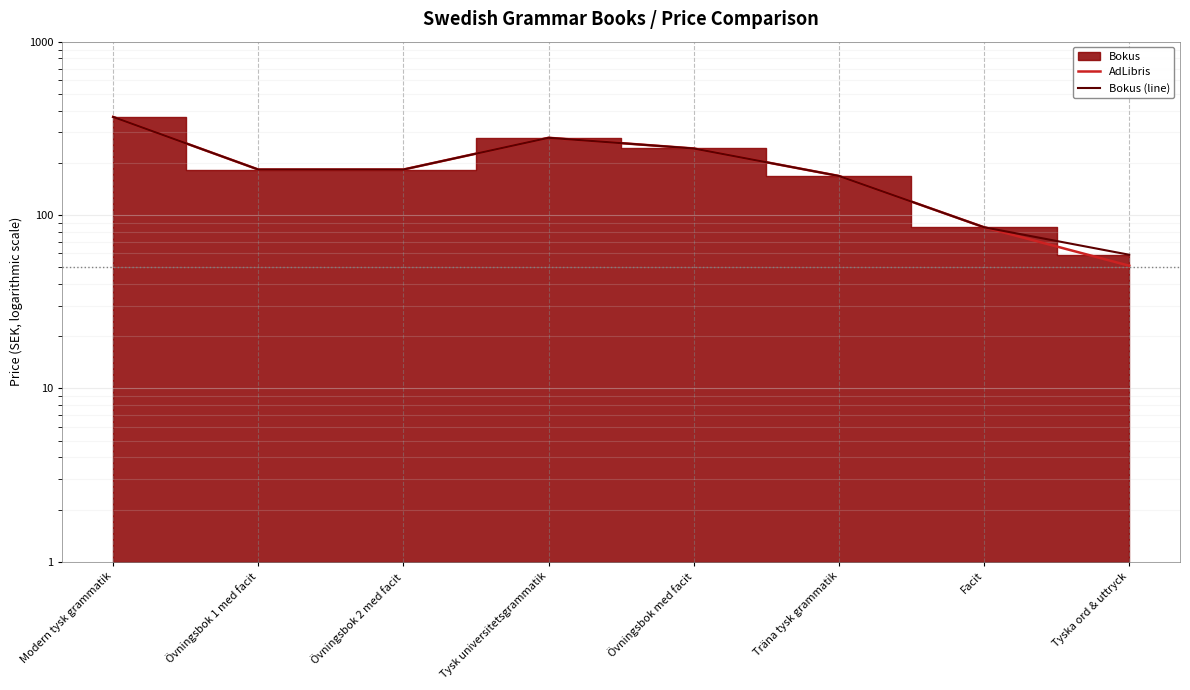

At which category is the sum across all series the highest?

Modern tysk grammatik